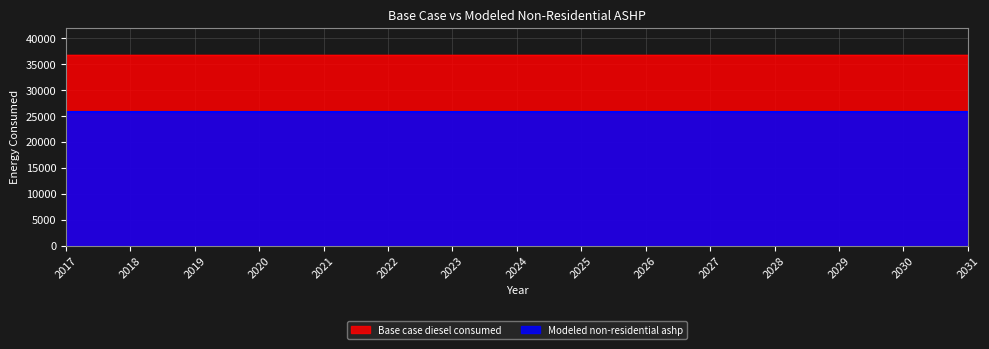

How many series are shown in this chart?

2